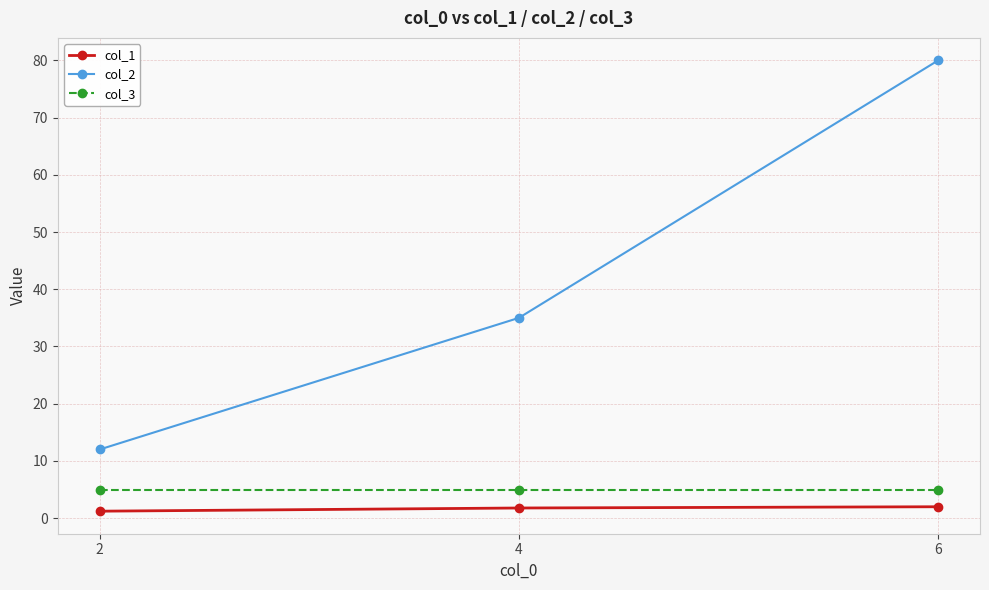

At 6, list the series in order from smallest to largest.

col_1, col_3, col_2